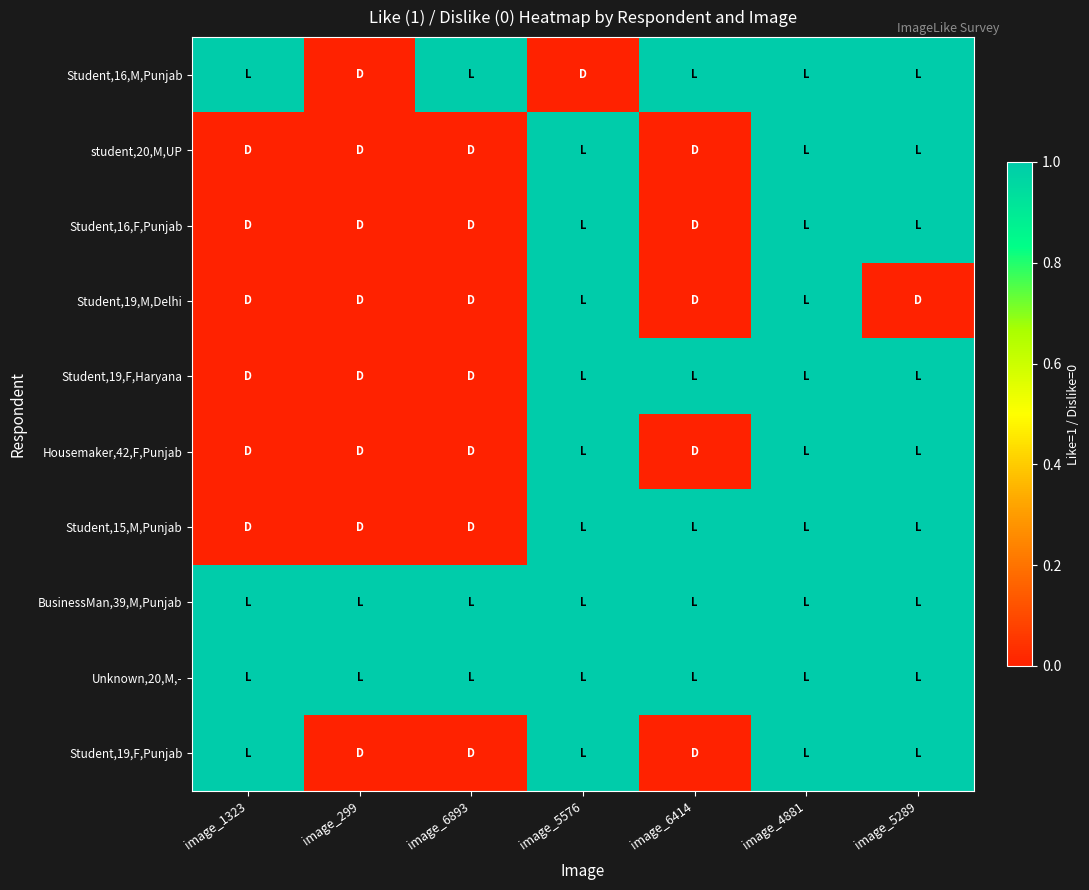

Which series has the largest total across all categories?

BusinessMan,39,M,Punjab